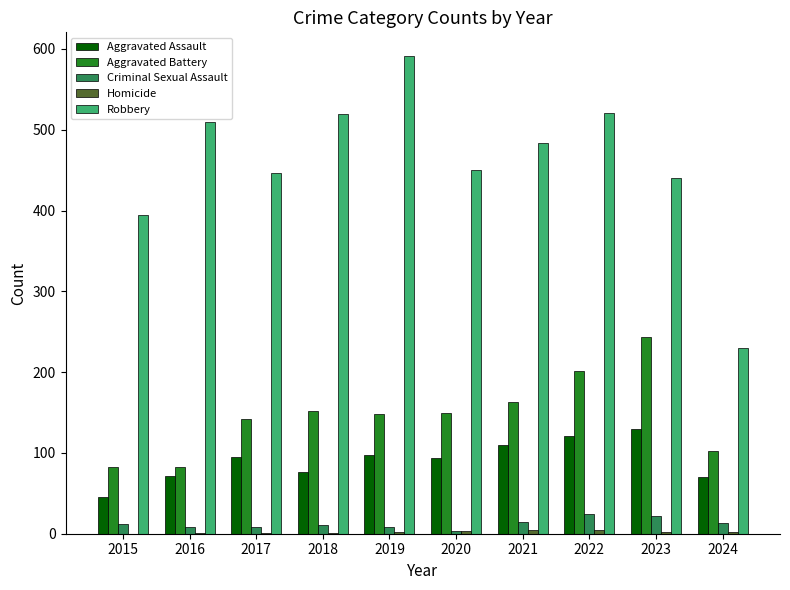

Which series has the widest spread of values?

Robbery